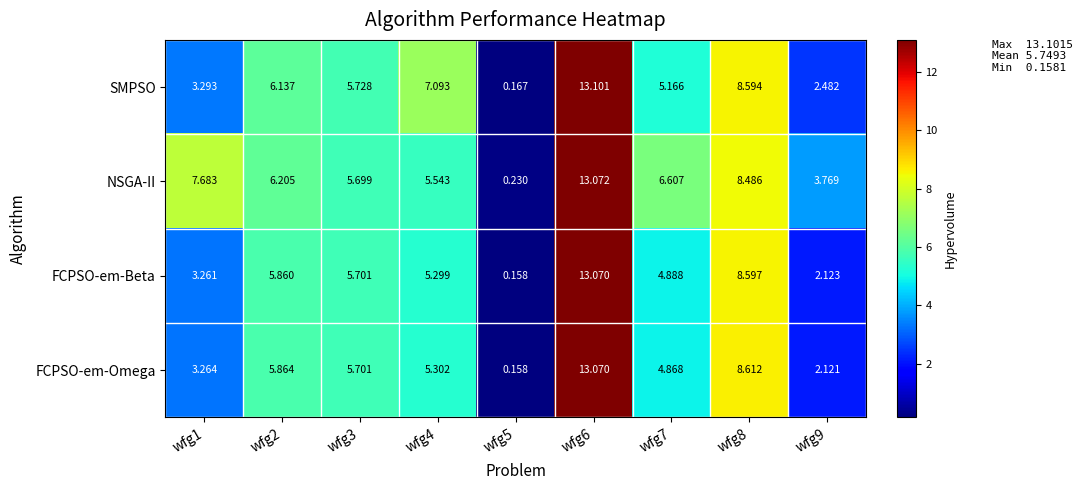

At wfg7, list the series in order from smallest to largest.

FCPSO-em-Omega, FCPSO-em-Beta, SMPSO, NSGA-II